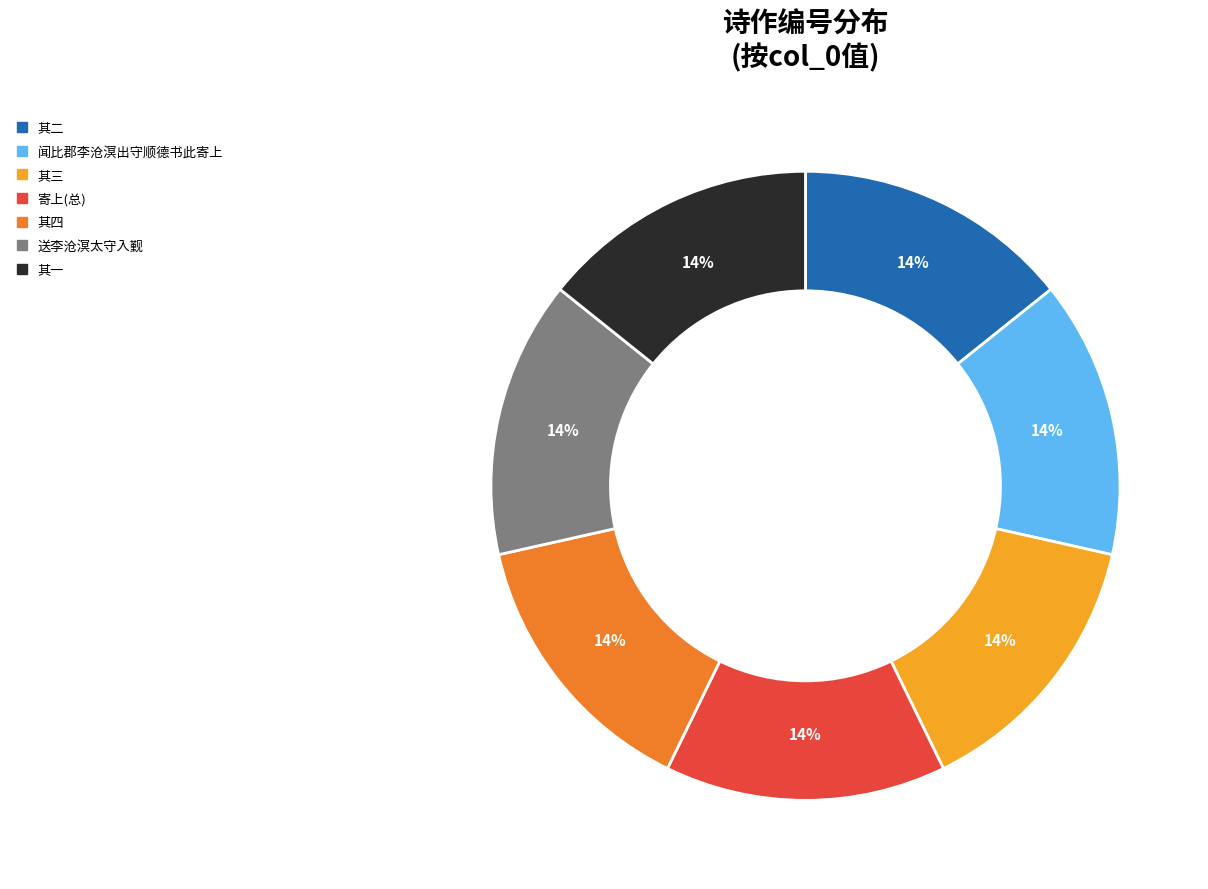

To the nearest percent, what is the average slice percentage?

14%